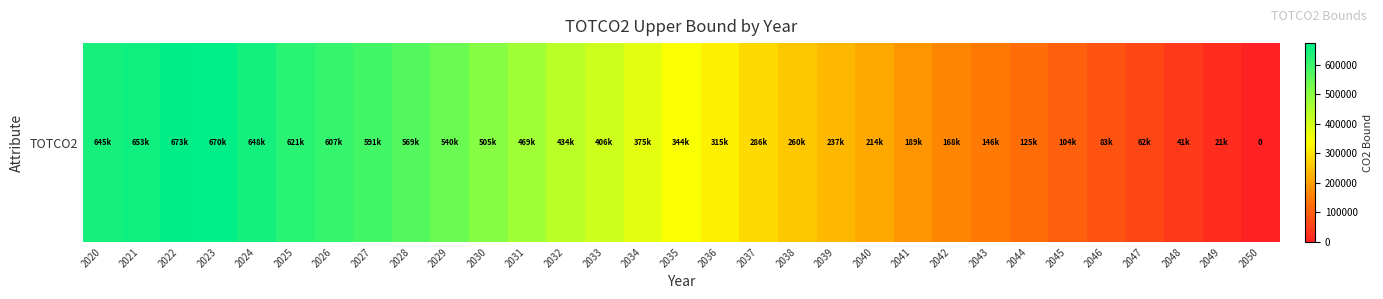

List the labels in order of value, smallest first.

2050, 2049, 2048, 2047, 2046, 2045, 2044, 2043, 2042, 2041, 2040, 2039, 2038, 2037, 2036, 2035, 2034, 2033, 2032, 2031, 2030, 2029, 2028, 2027, 2026, 2025, 2020, 2024, 2021, 2023, 2022